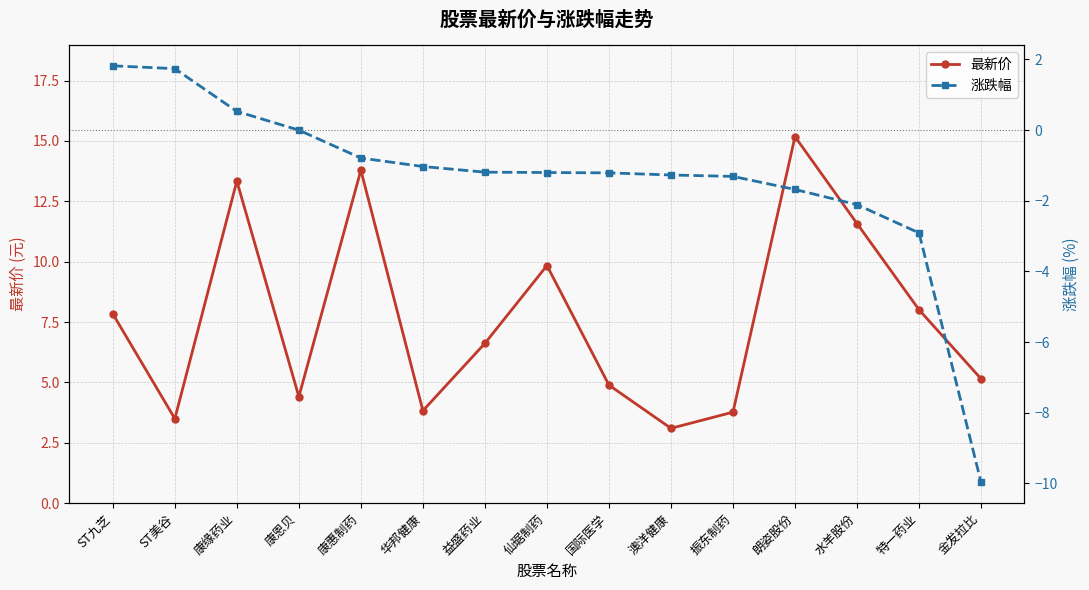

True or false: 涨跌幅 and 最新价 intersect in this chart.

False